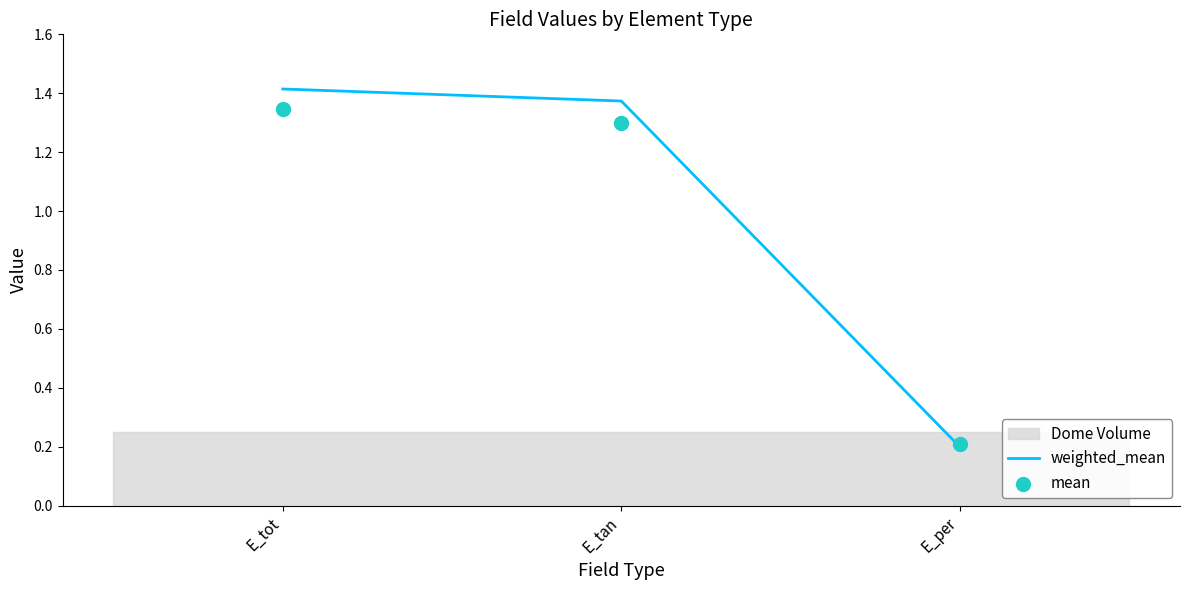

Which series reaches the minimum Y coordinate?

weighted_mean